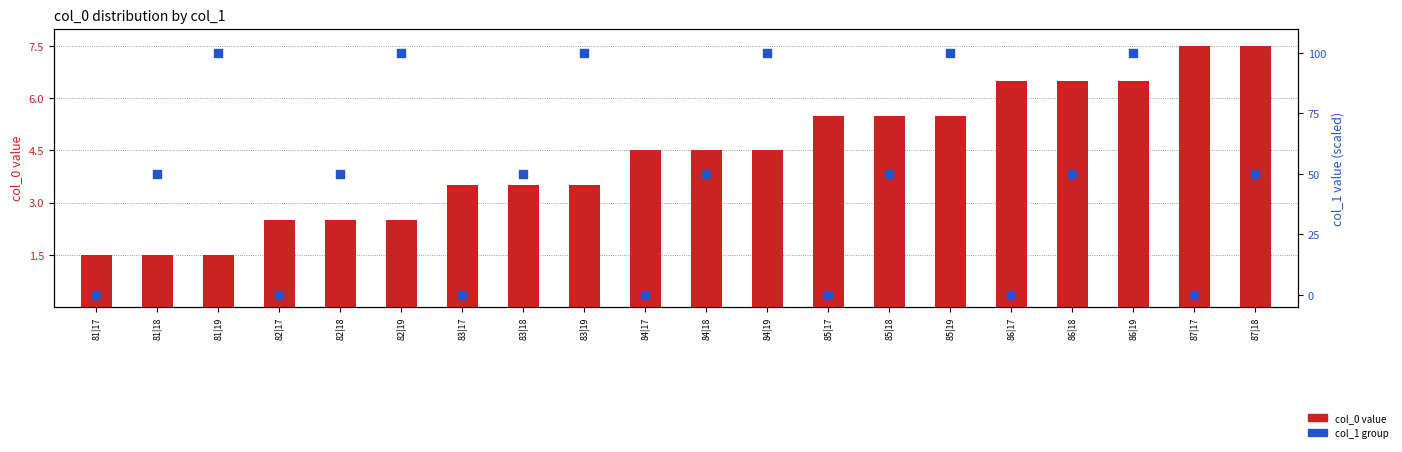

What is the total value across all series at 86|19?

106.5